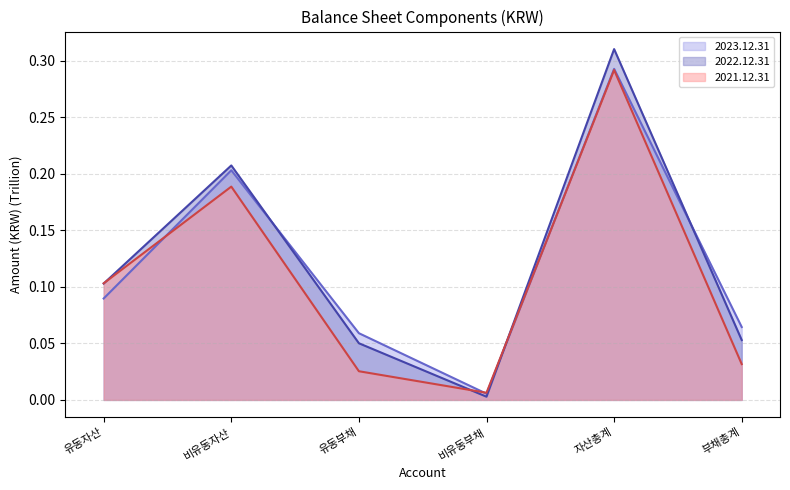

What is the maximum value shown in the chart?

0.3